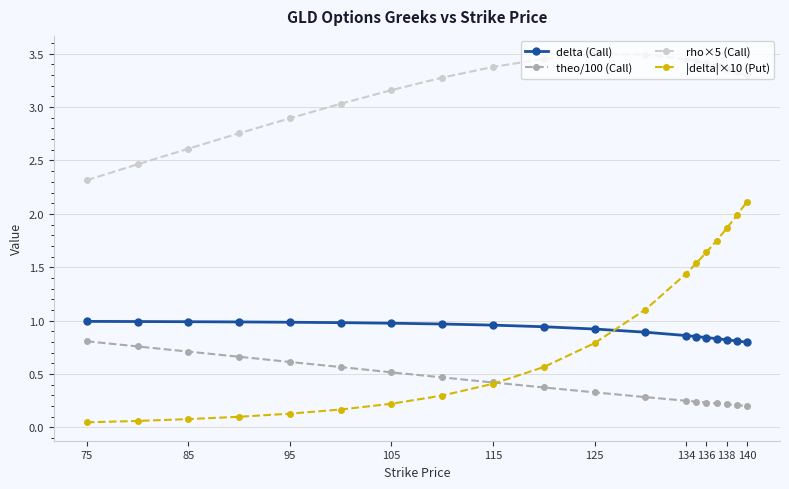

List the series in order of their peak value, highest first.

rho×5 (Call), |delta|×10 (Put), delta (Call), theo/100 (Call)